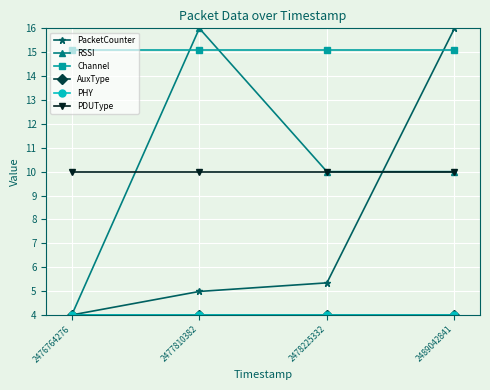

What is the value of the AuxType point at the 1st from the left?

4.0